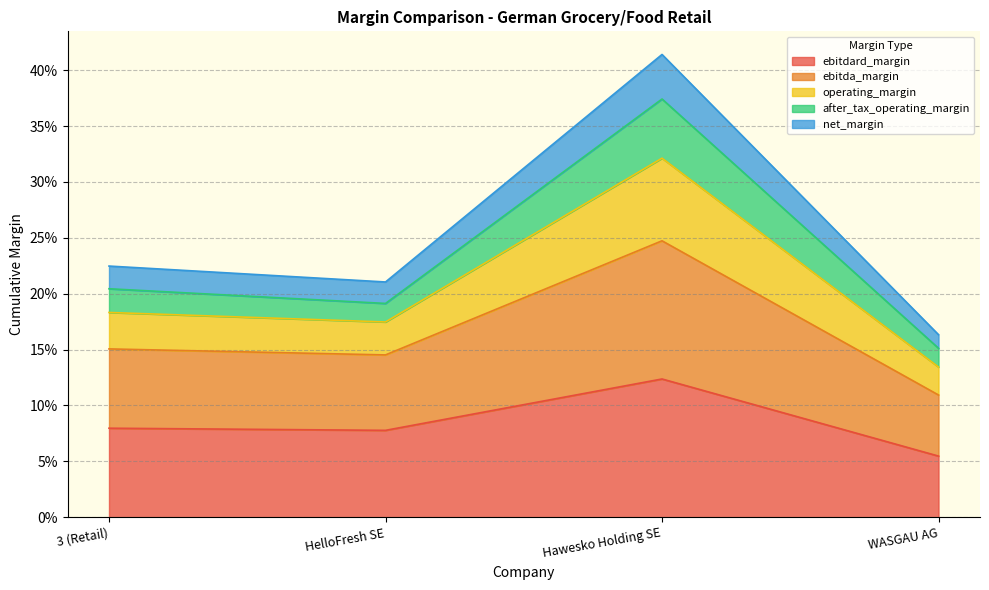

What is the label of the 1st point from the right?

WASGAU AG